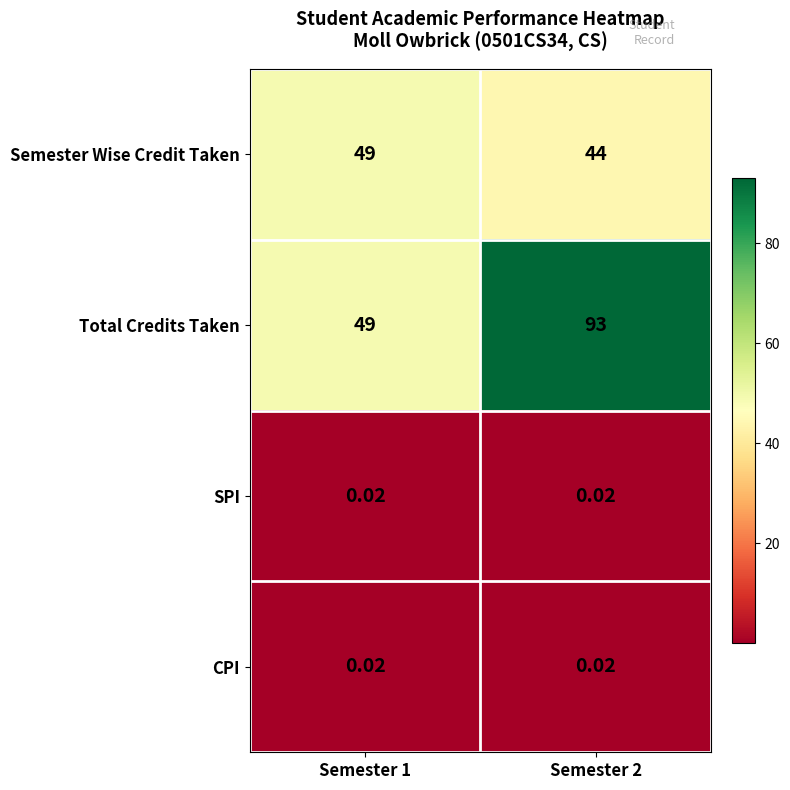

Is the value of SPI at Semester 1 greater than the value of Semester Wise Credit Taken at Semester 2?

No